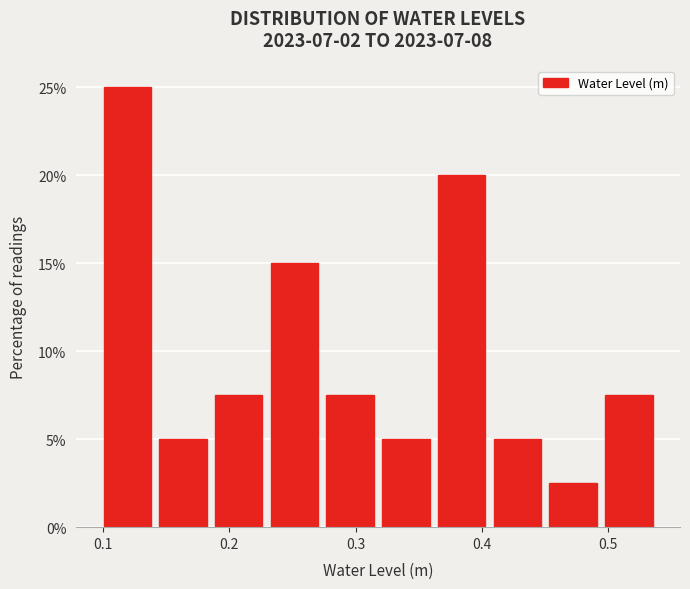

What is the height of the bar covering 0.49 to 0.54 on the x-axis? Neither the bar edges nor the heights are printed on the chart, so give them approximately, as read against the axes.

7.5